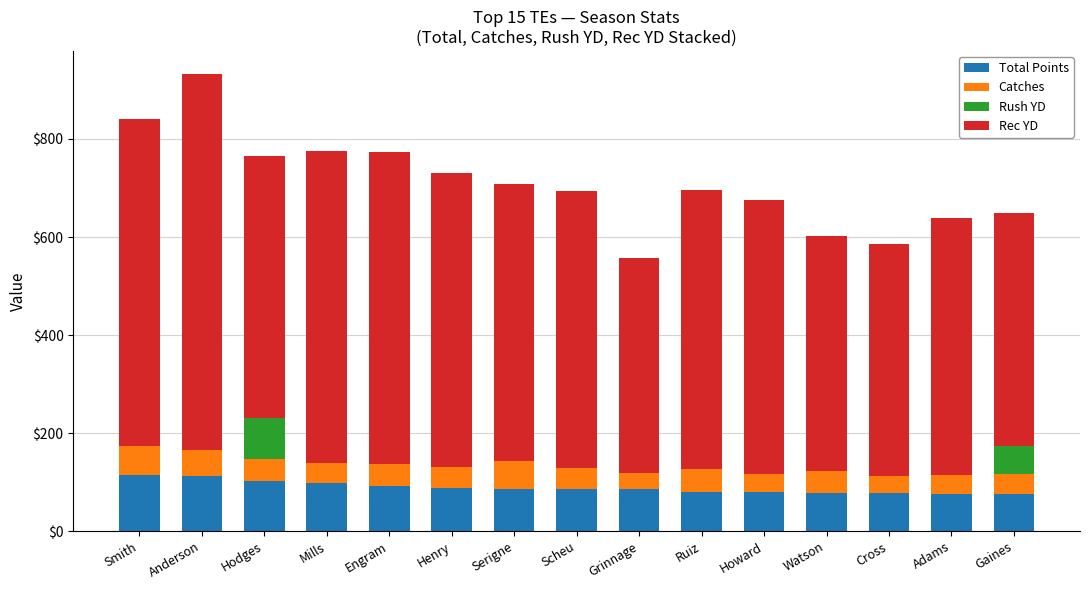

The Total Points series shows 89 at Henry. True or false?

True